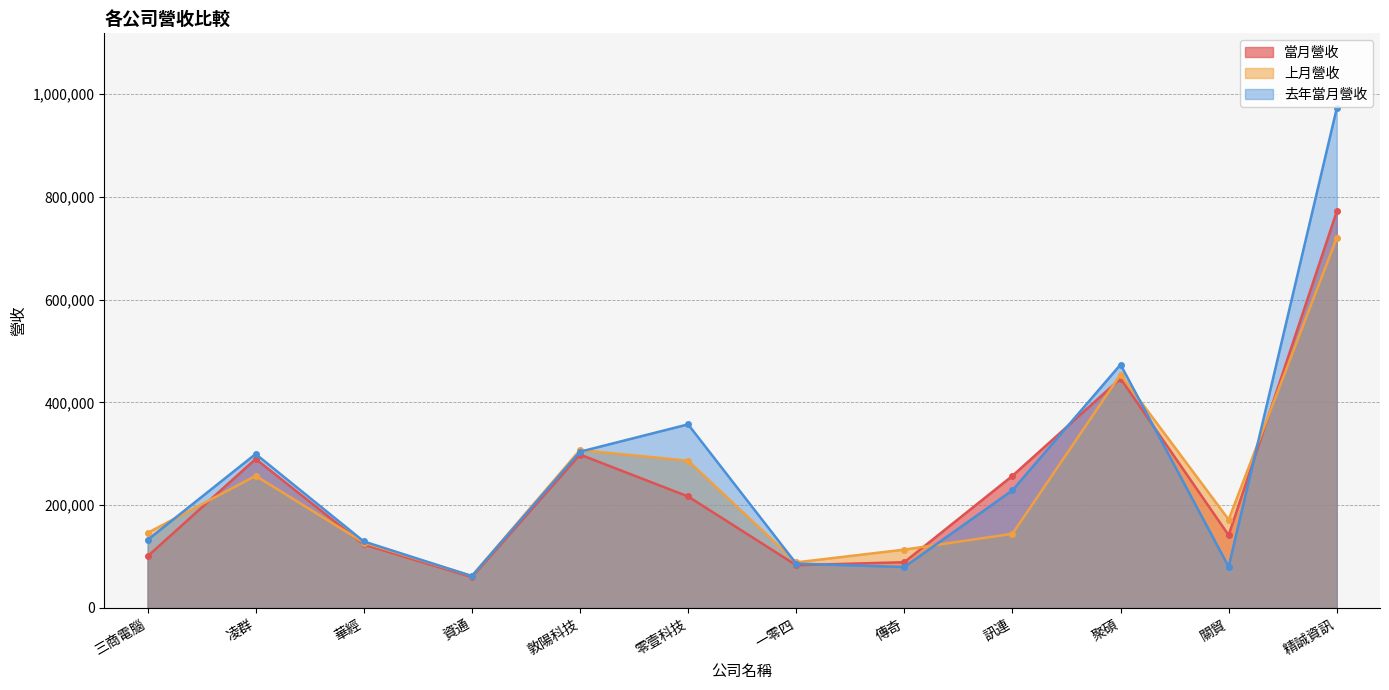

Rank the series by their maximum value, from highest to lowest.

去年當月營收, 當月營收, 上月營收